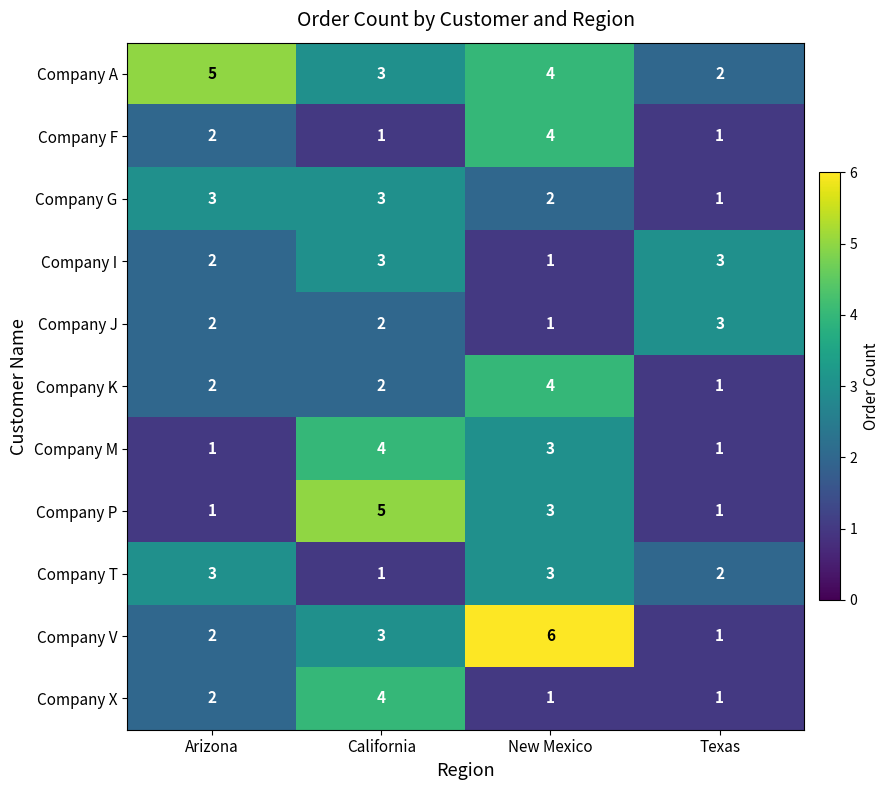

What is the sum of the Company A values at New Mexico and Arizona?

9